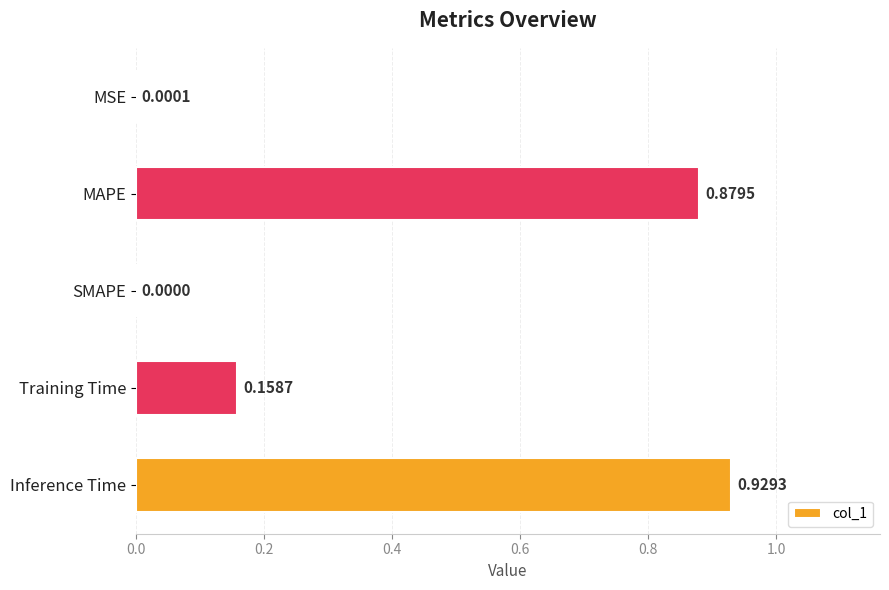

Which has a higher value, MSE or Training Time?

Training Time